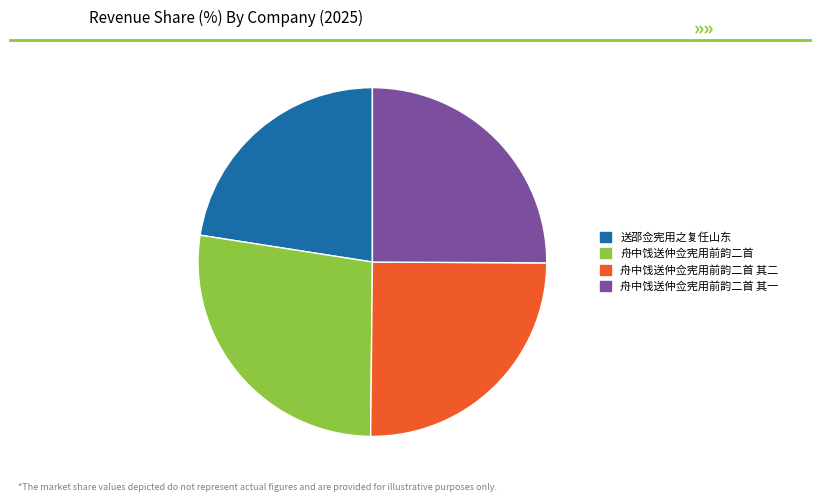

Is 舟中饯送仲佥宪用前韵二首 其一 the majority of the pie?

No